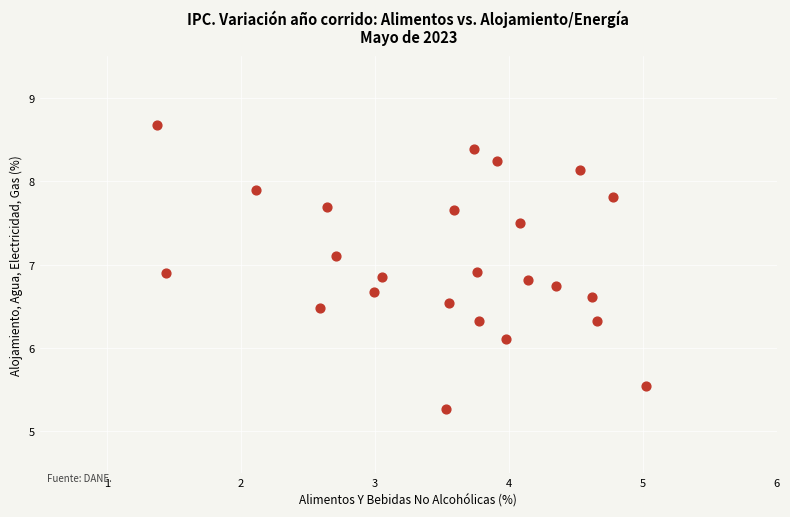

What is the range of Y values (max minus min)?

3.4